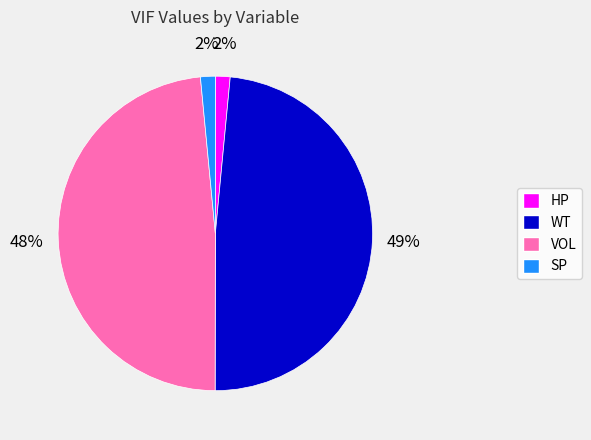

Which has a higher value, VOL or HP?

VOL